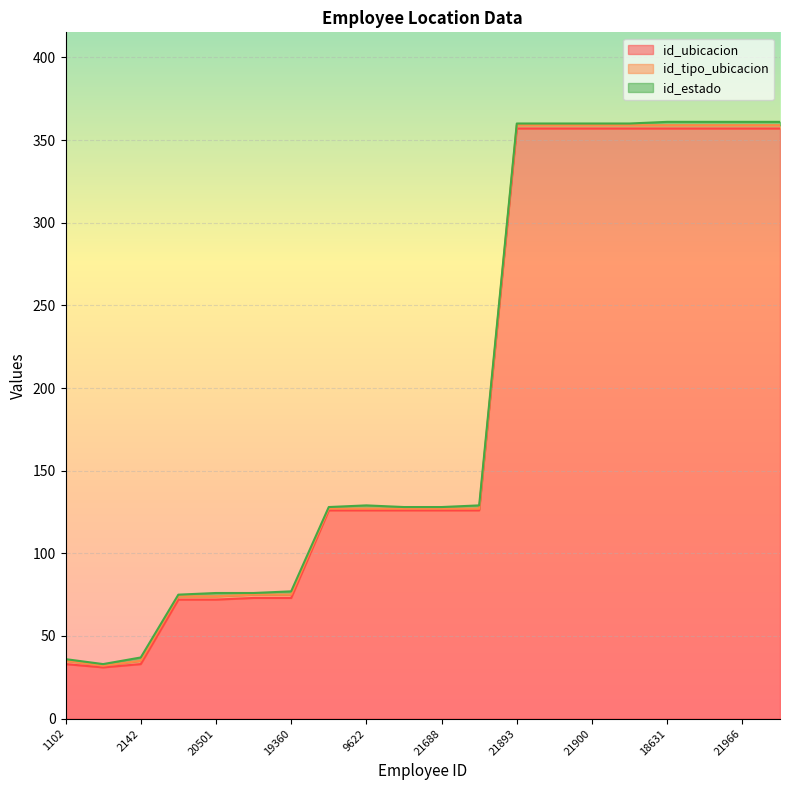

What is the value of the id_ubicacion point at the 11th from the left?

126